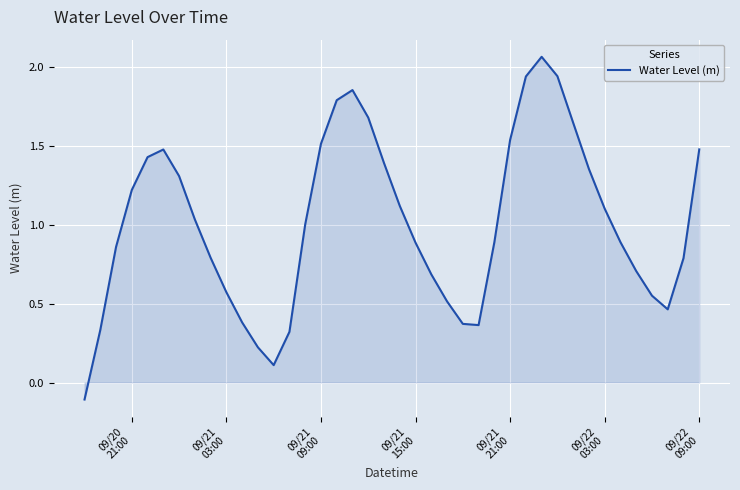

What is the difference between the maximum and minimum values?

2.2